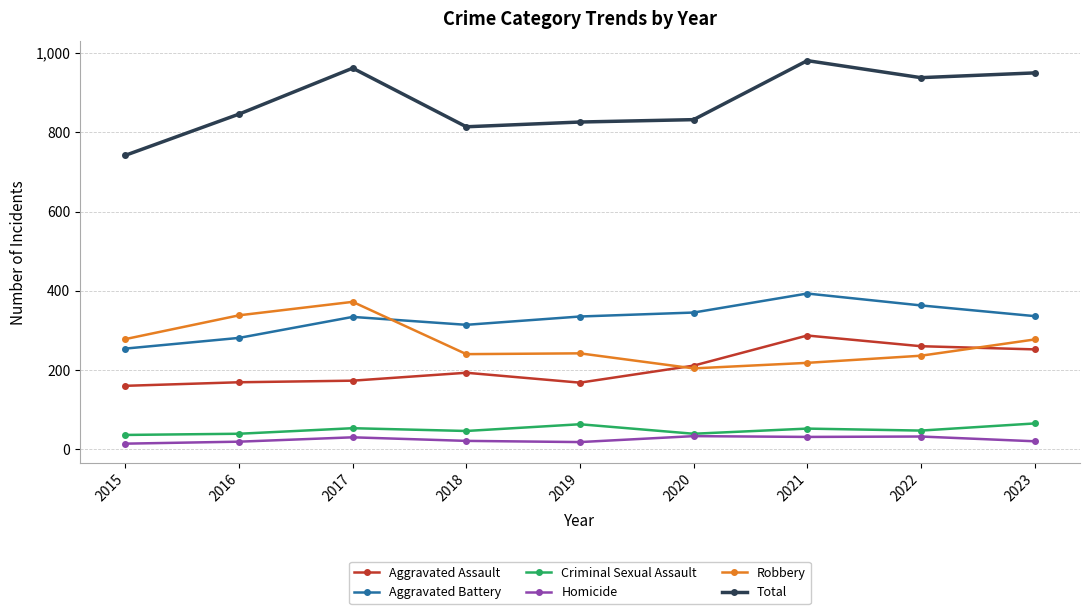

Does the chart display data point markers on the line(s)?

Yes